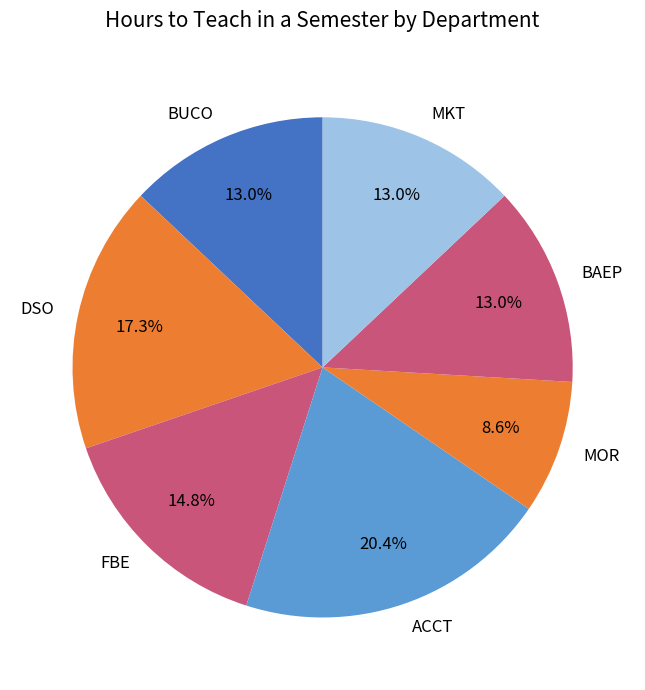

Does any single category account for the majority?

No